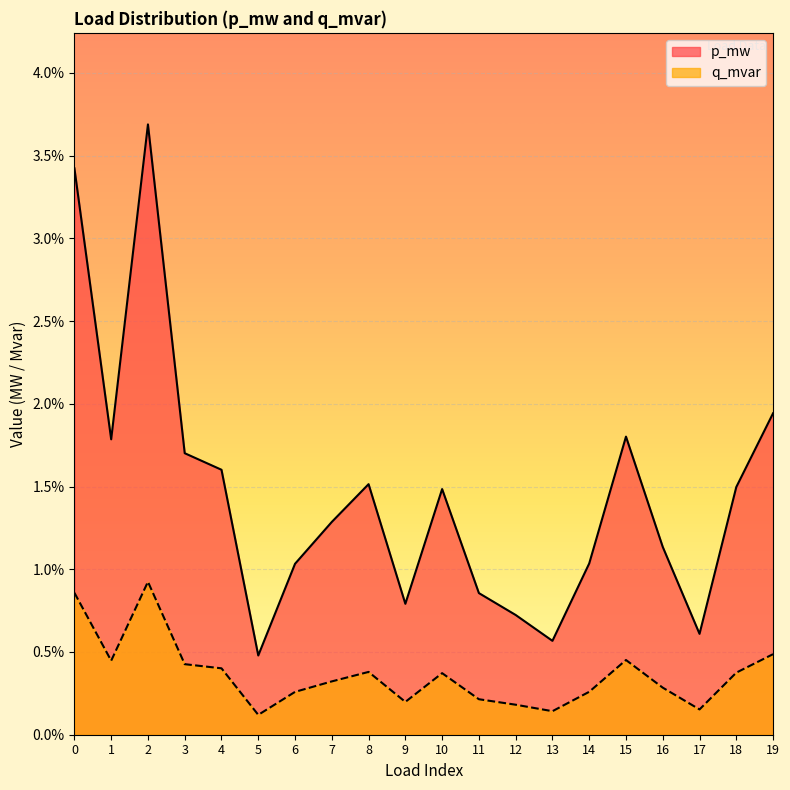

In q_mvar, how many points are lower than both neighbors (excluding endpoints)?

5